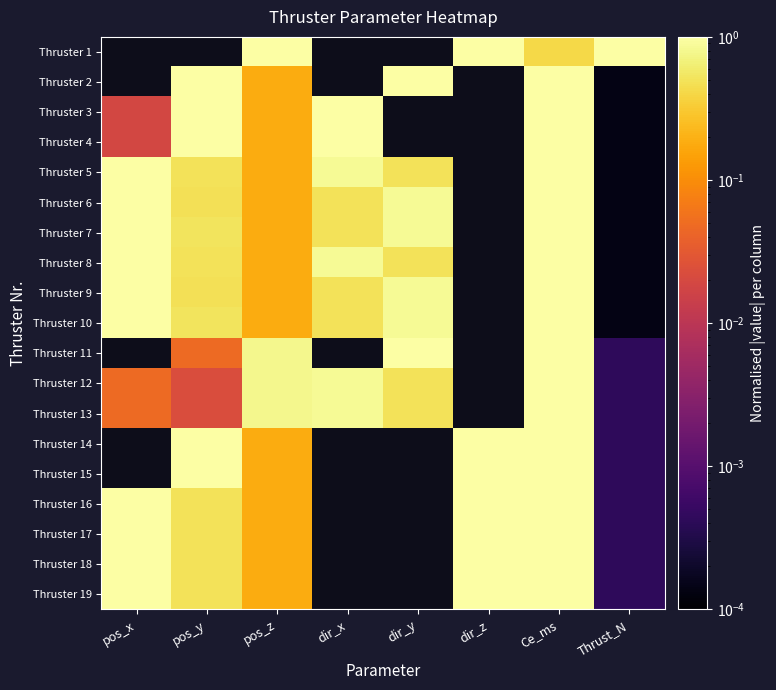

Is it true that Thruster 12 equals 0.0 at pos_y?

False